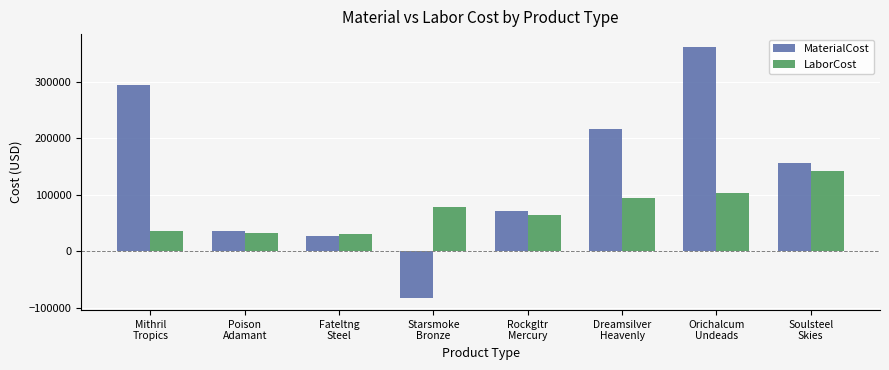

Rank the series by their maximum value, from lowest to highest.

LaborCost, MaterialCost